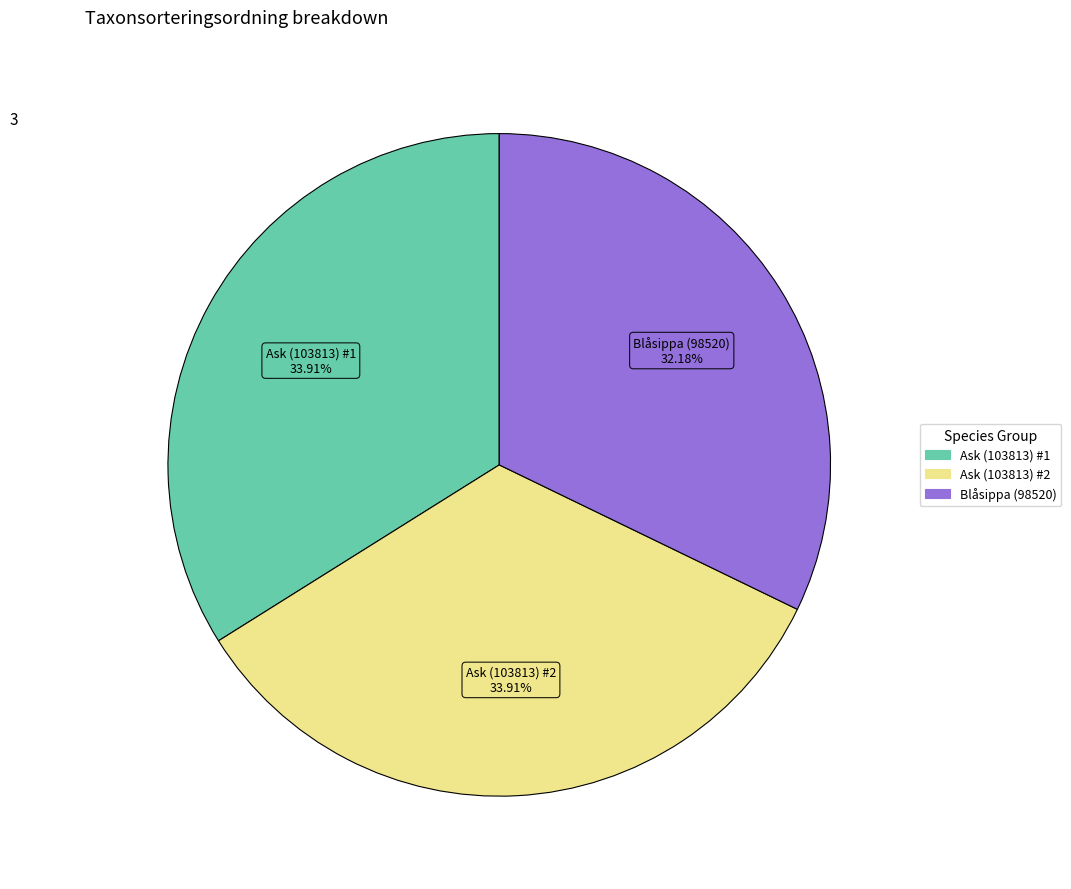

Count the number of slices in the pie.

3